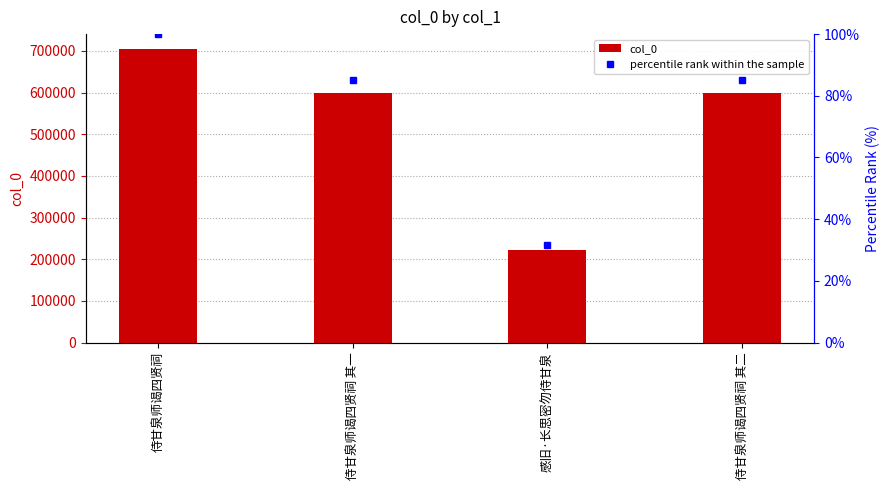

What is the sum of all percentile rank within the sample values?

301.7